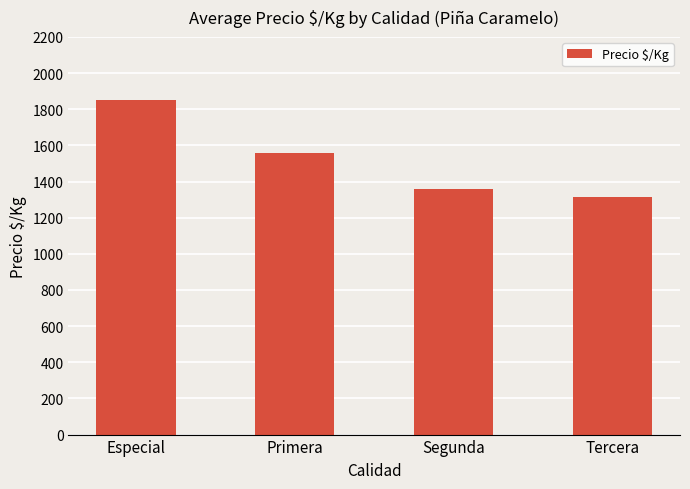

What is the difference between the values at Primera and Segunda?

203